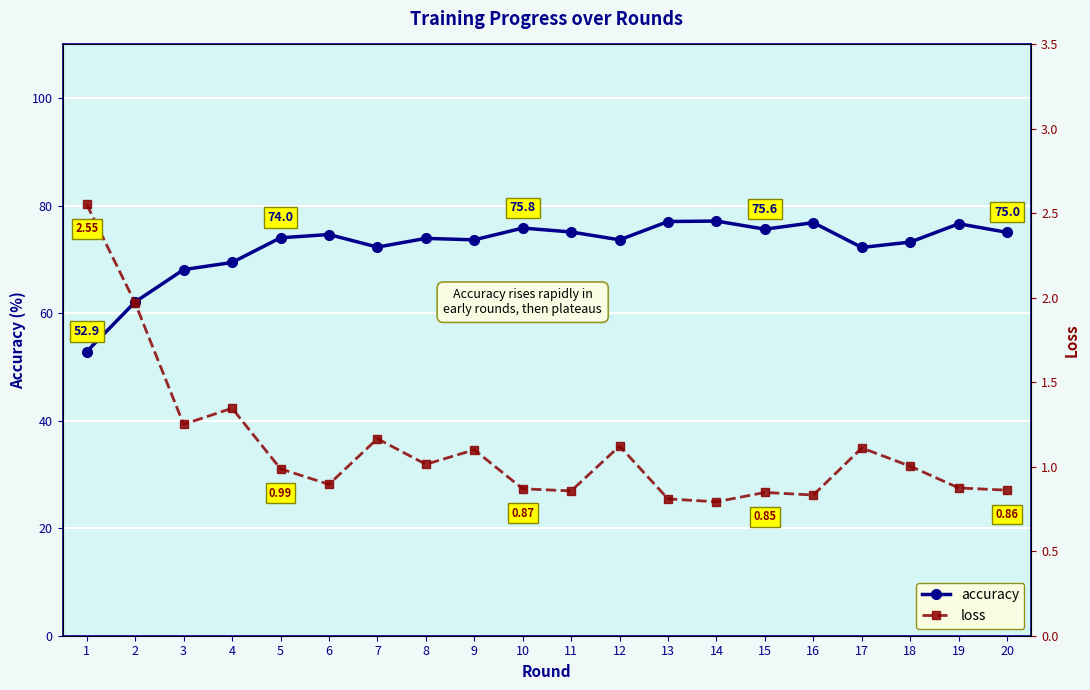

What is the value of the accuracy point at the 4th from the left?

69.4